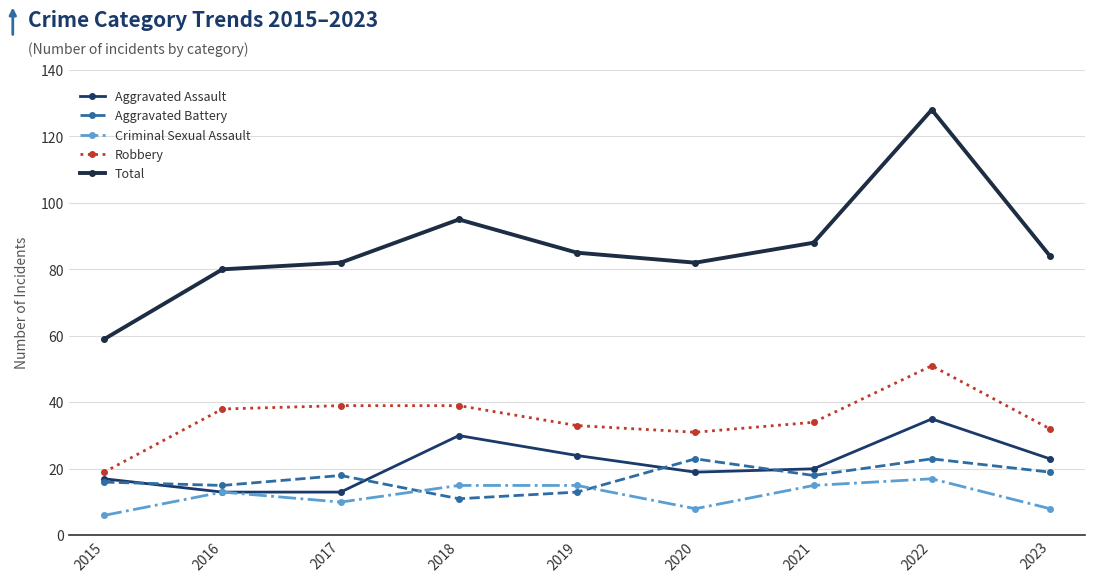

What is the sum of all Robbery values?

316